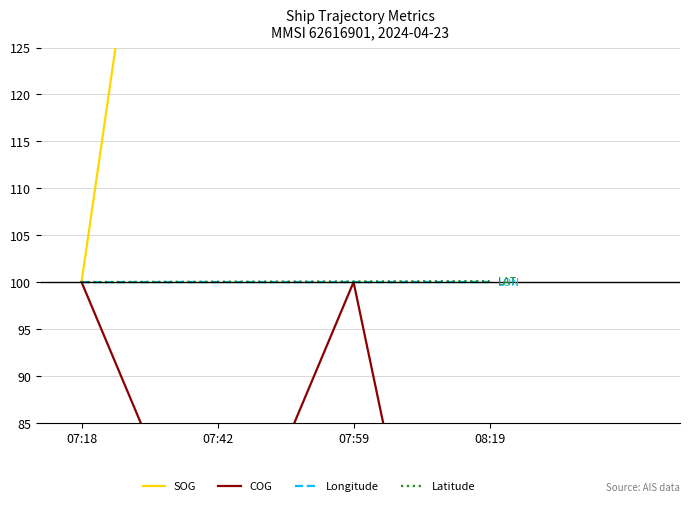

Is it true that SOG equals 100.0 at 07:18?

True